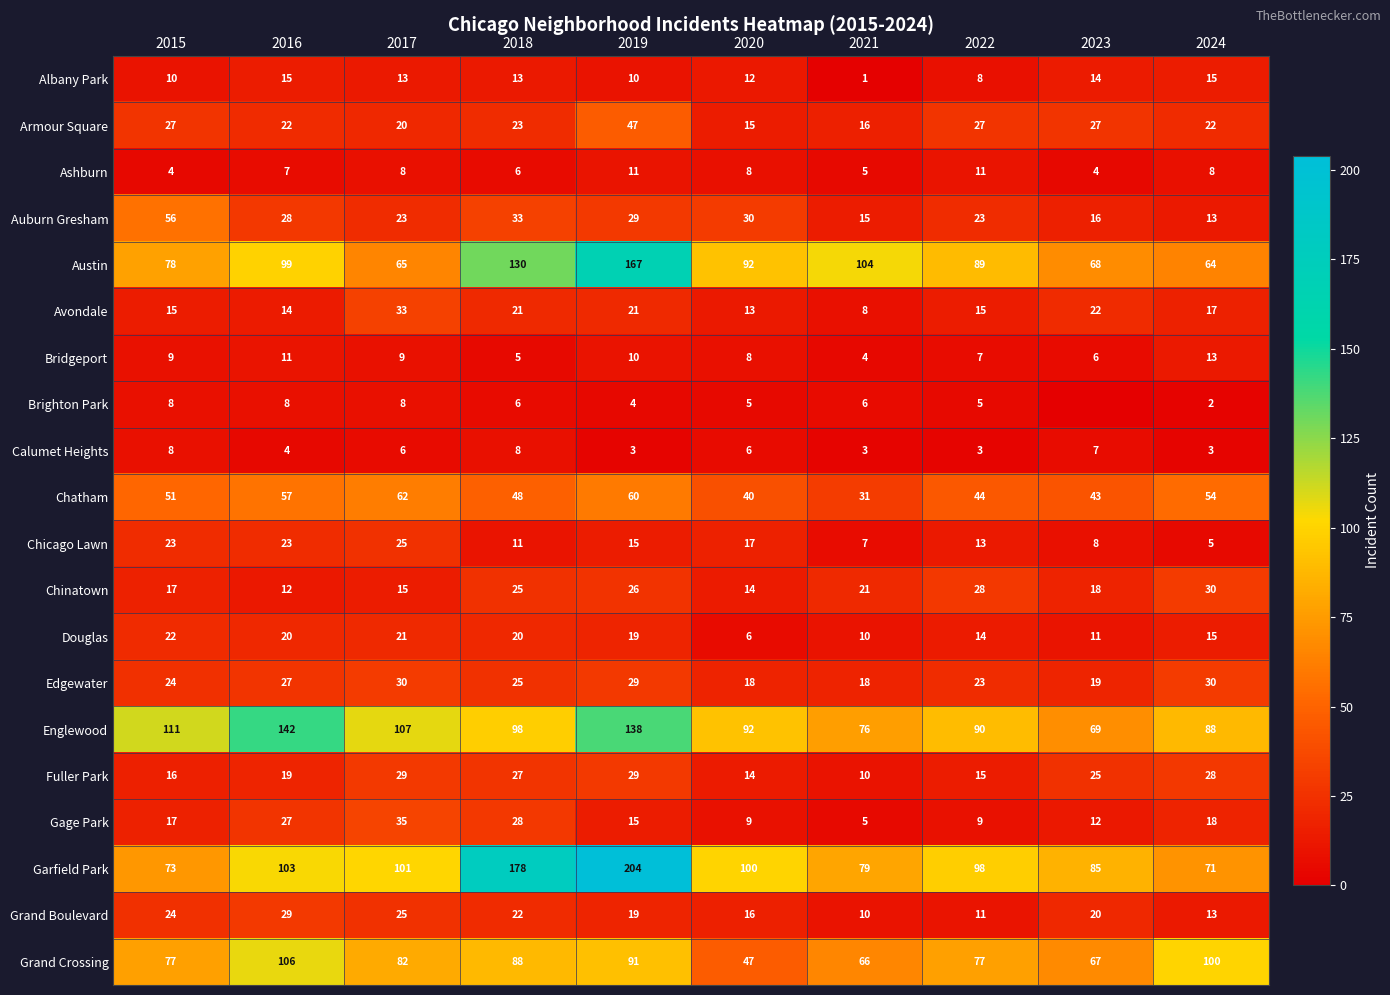

At which label is Edgewater closest to 24?

2015